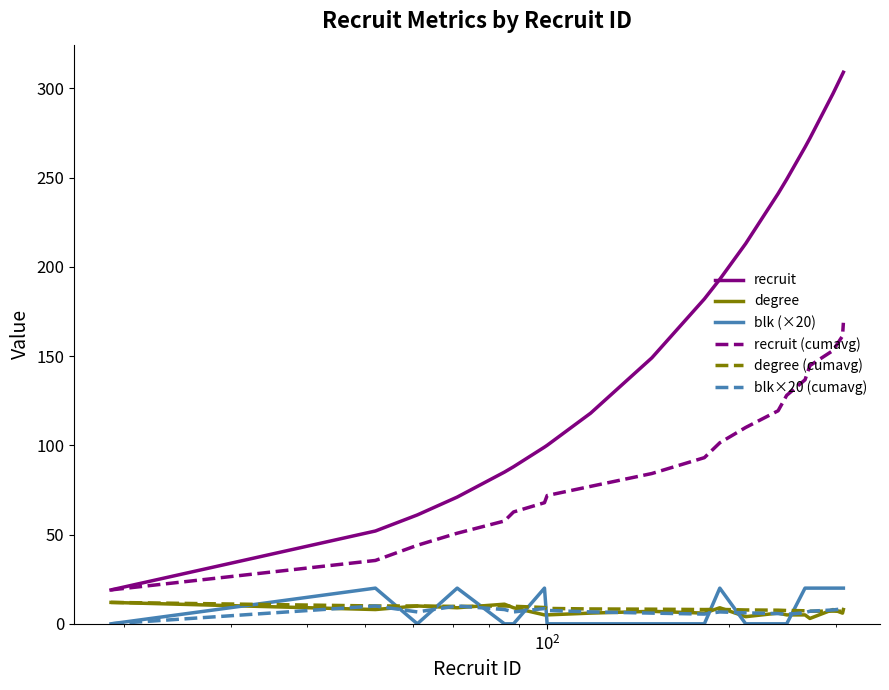

What is the sum of all recruit values?

3373.0